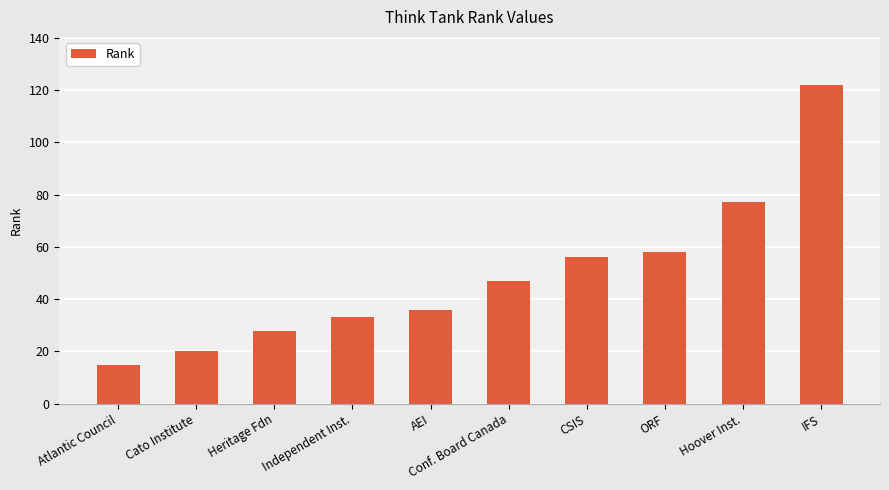

What is the approximate value at IFS, to the nearest 10?

120